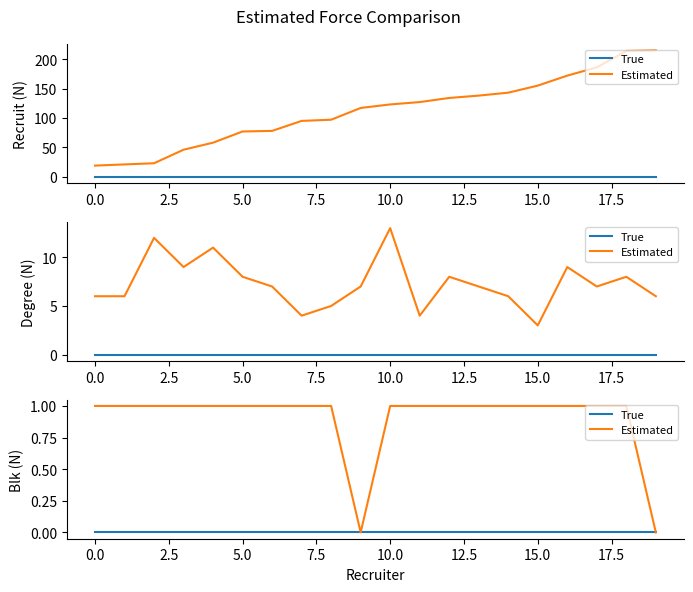

In Estimated, how many points are lower than both neighbors (excluding endpoints)?

1